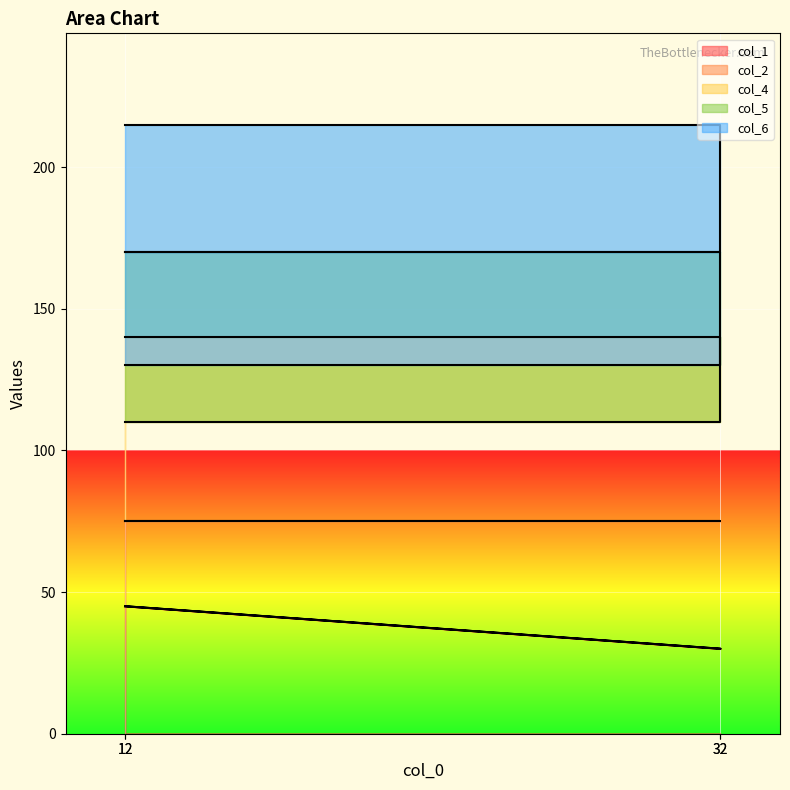

The col_1 series shows 30 at 32. True or false?

True